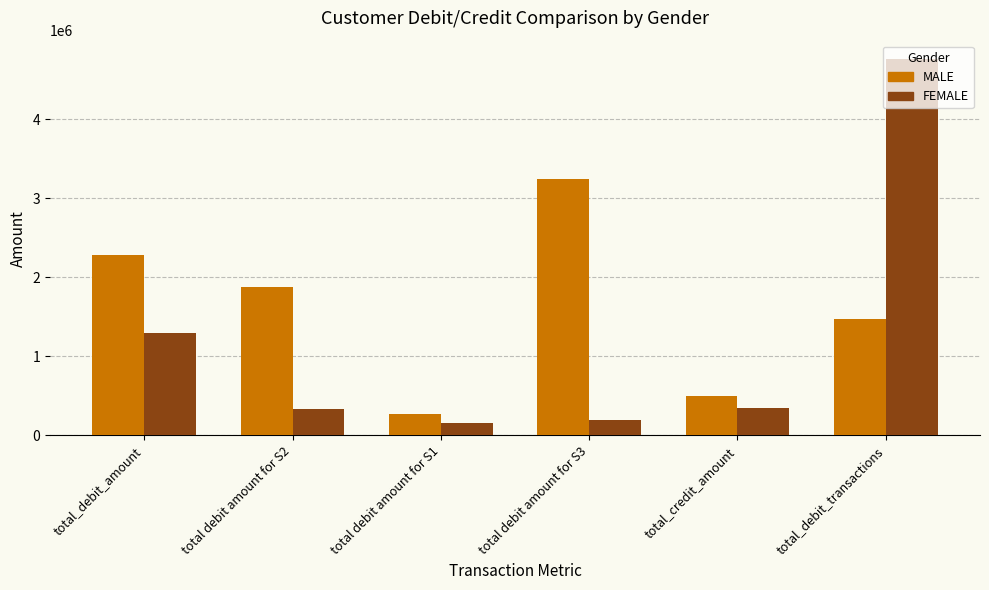

What is the spread (max minus min) of values at total_debit_amount?

990668.3